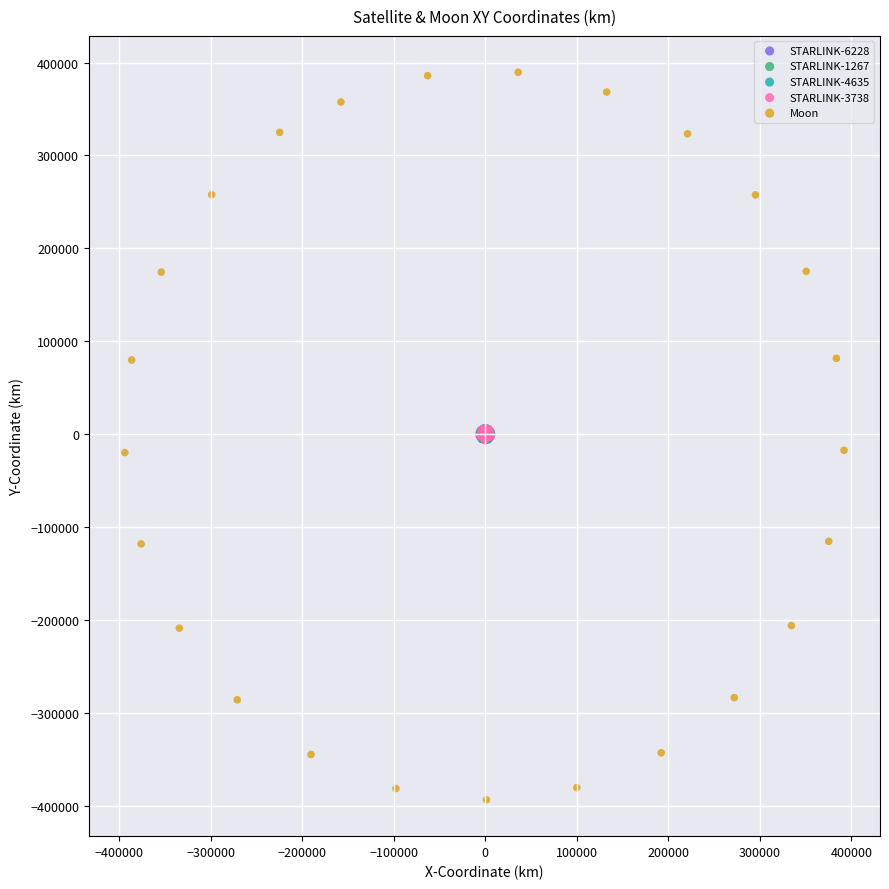

Which series has the largest Y range (max minus min)?

Moon